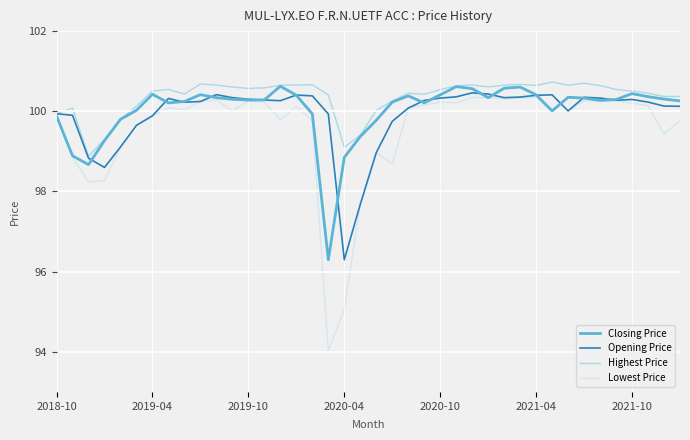

In Opening Price, how many points are higher than both neighbors (excluding endpoints)?

7